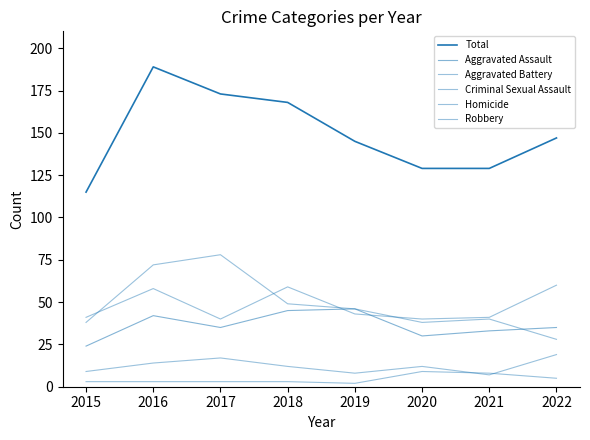

Is the value of Criminal Sexual Assault at 2017 greater than the value of Aggravated Battery at 2021?

No